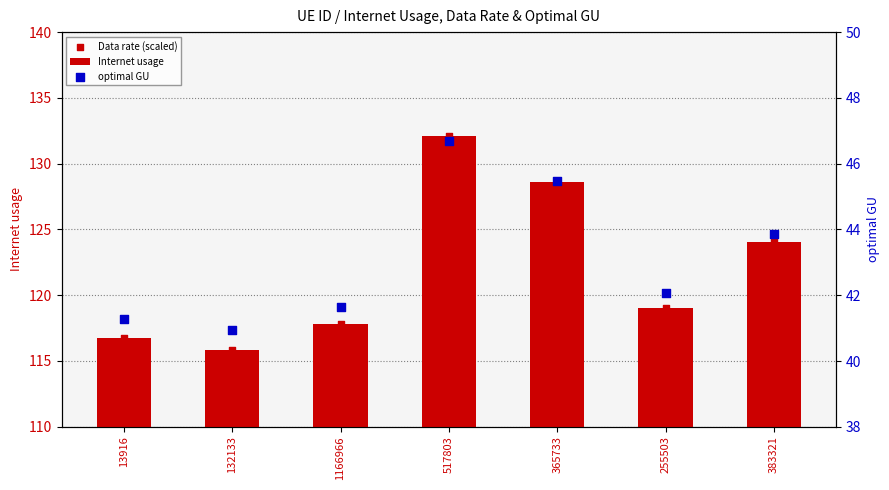

Which series has the largest total across all categories?

Internet usage